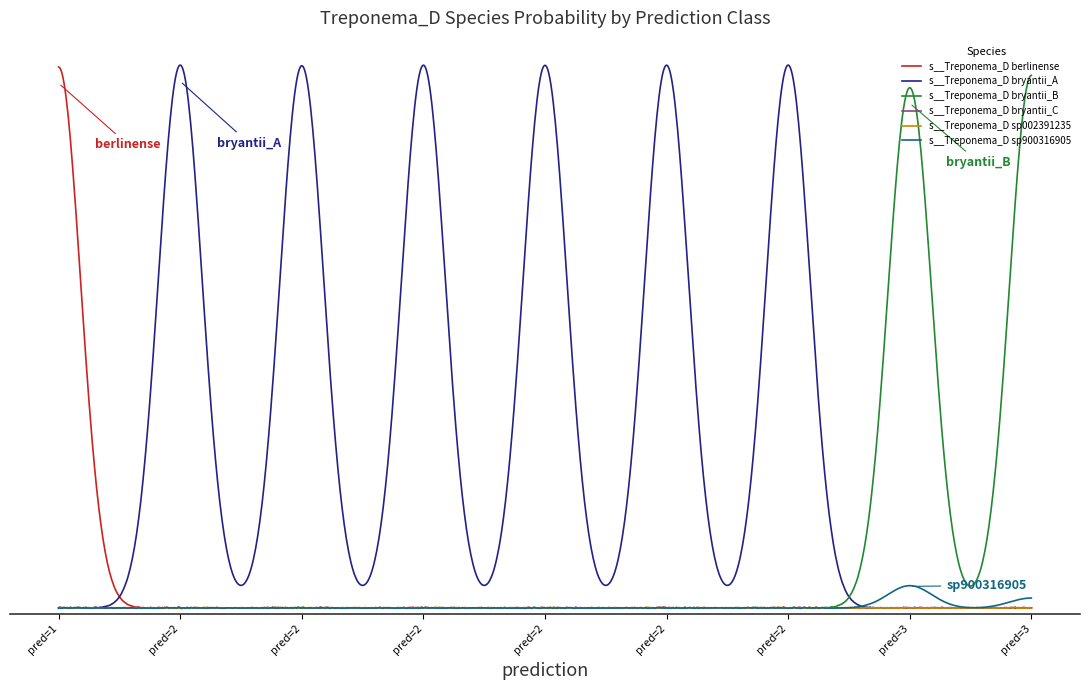

What is the sum of all s__Treponema_D bryantii_A values?

6.0